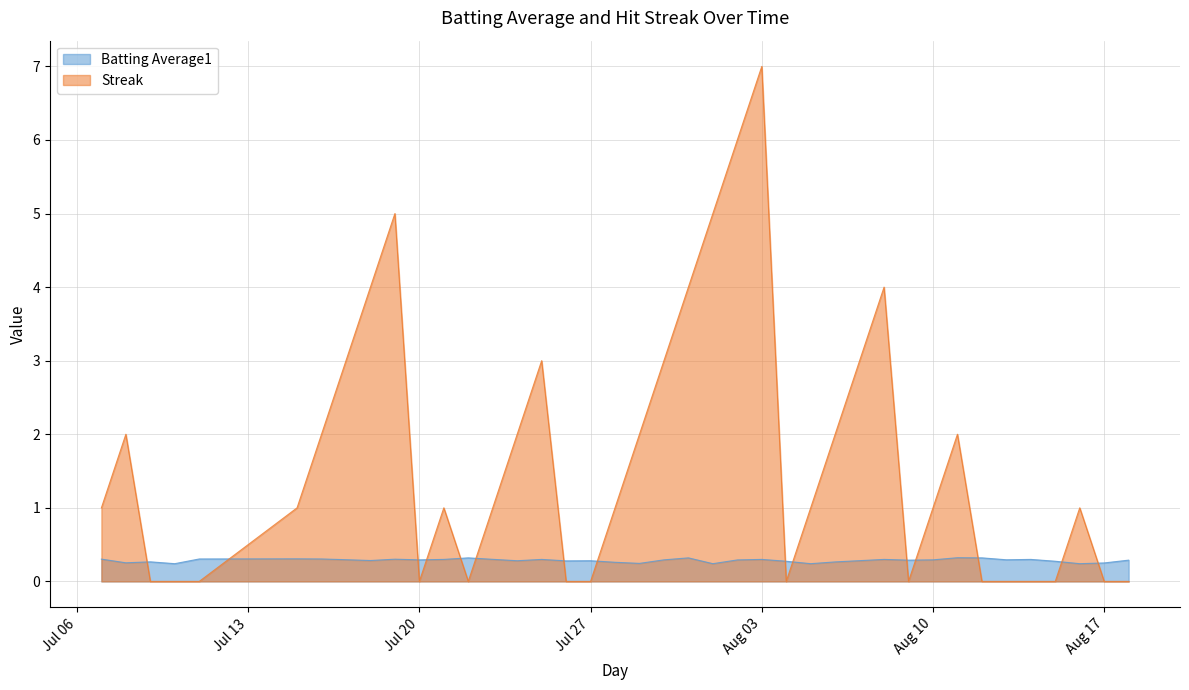

What value does the Batting Average1 series have at 2010-08-06?

0.3